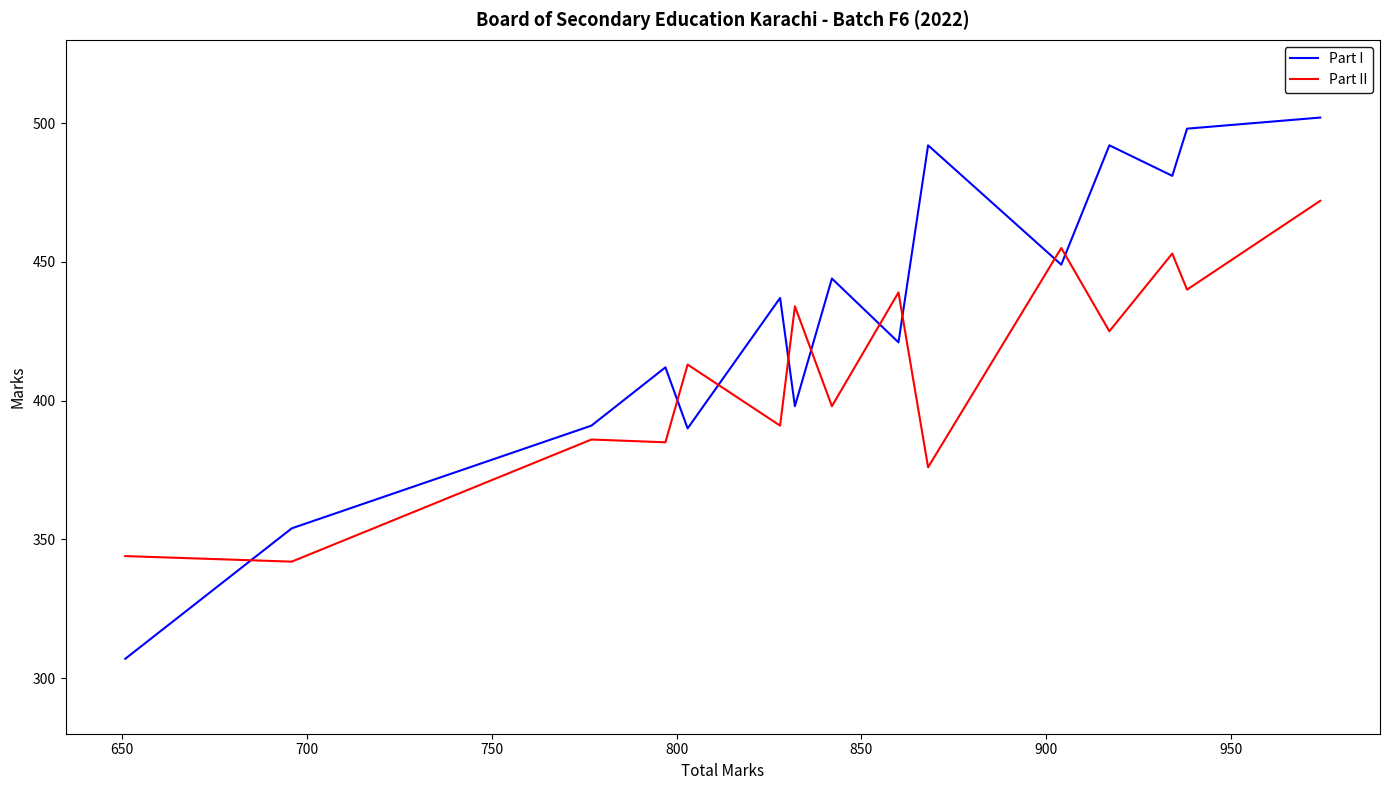

How many series are shown in this chart?

2